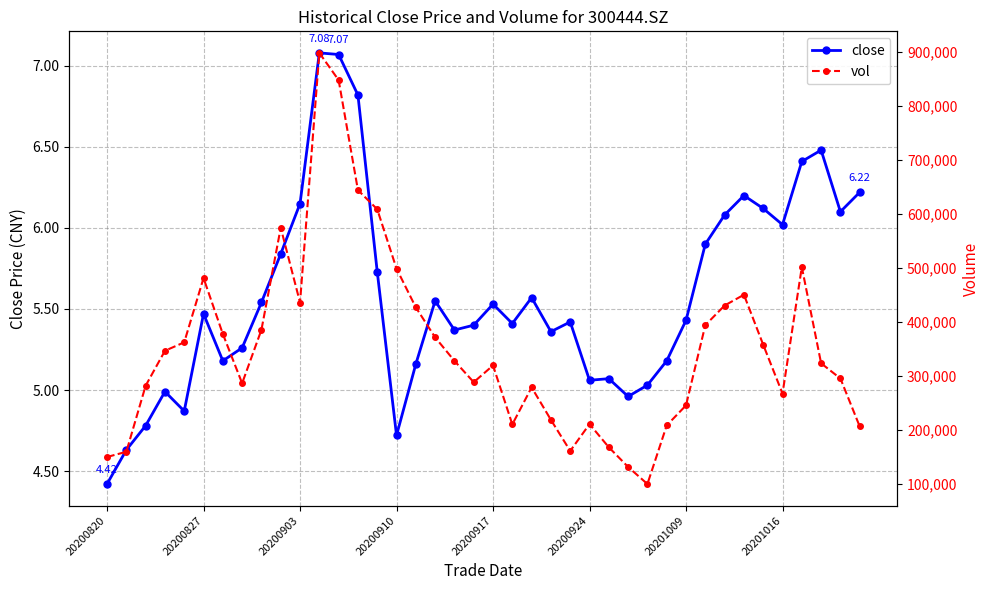

At how many categories does at least one series exceed 115721?

39